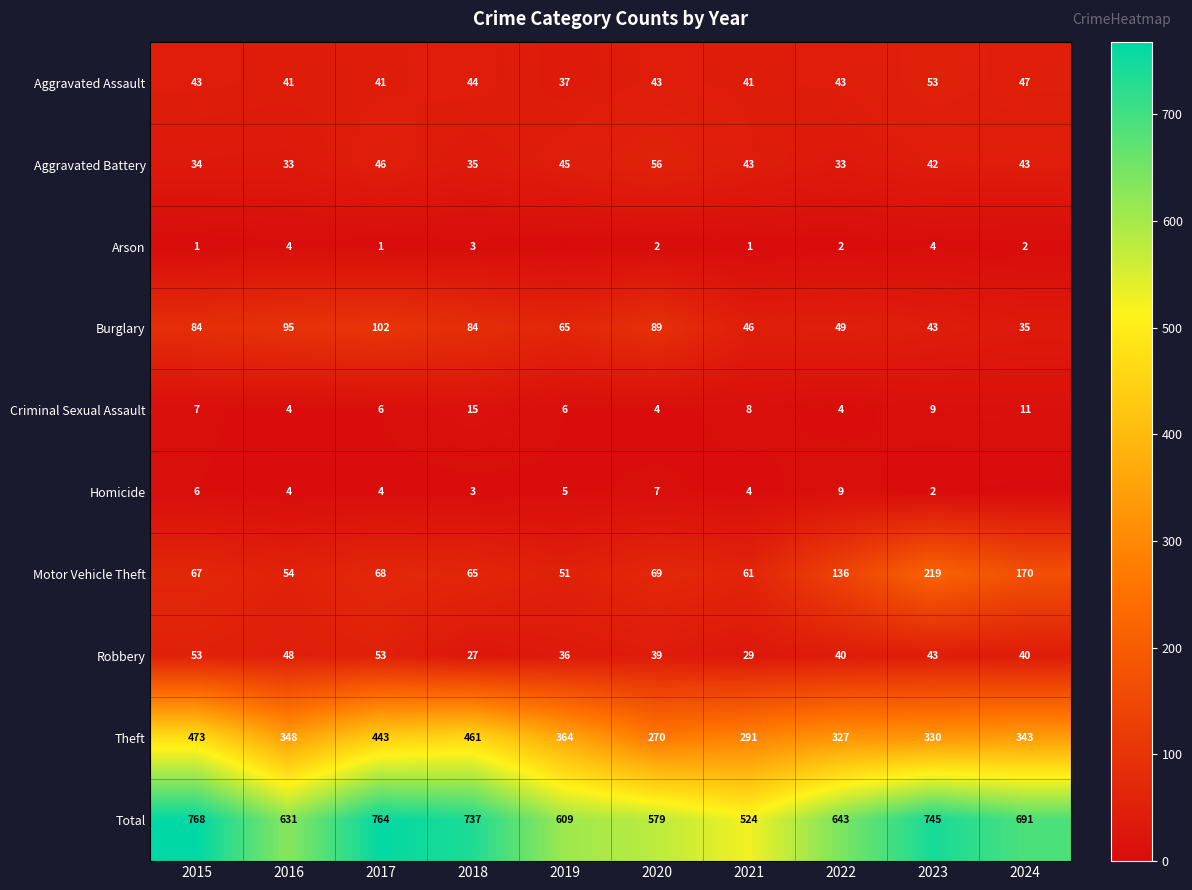

What is the sum of the Robbery values at 2019 and 2023?

79